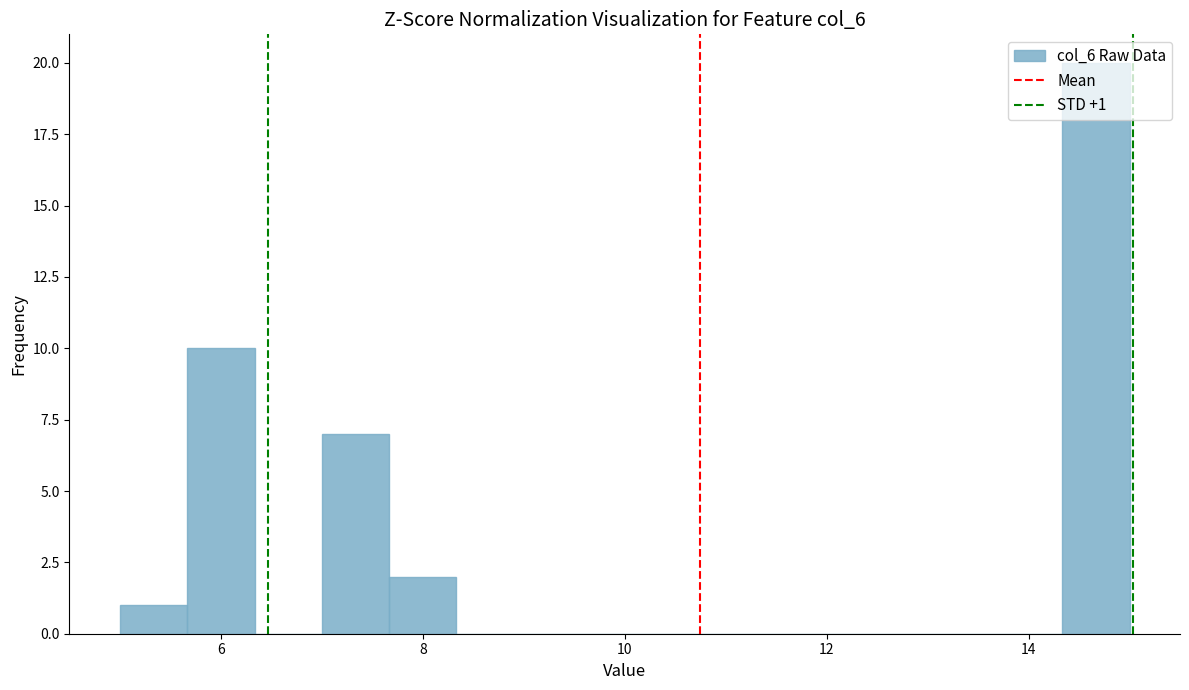

Around what value on the x-axis is the tallest bar? Give the approximate position of its centre, as read against the axis.

14.6